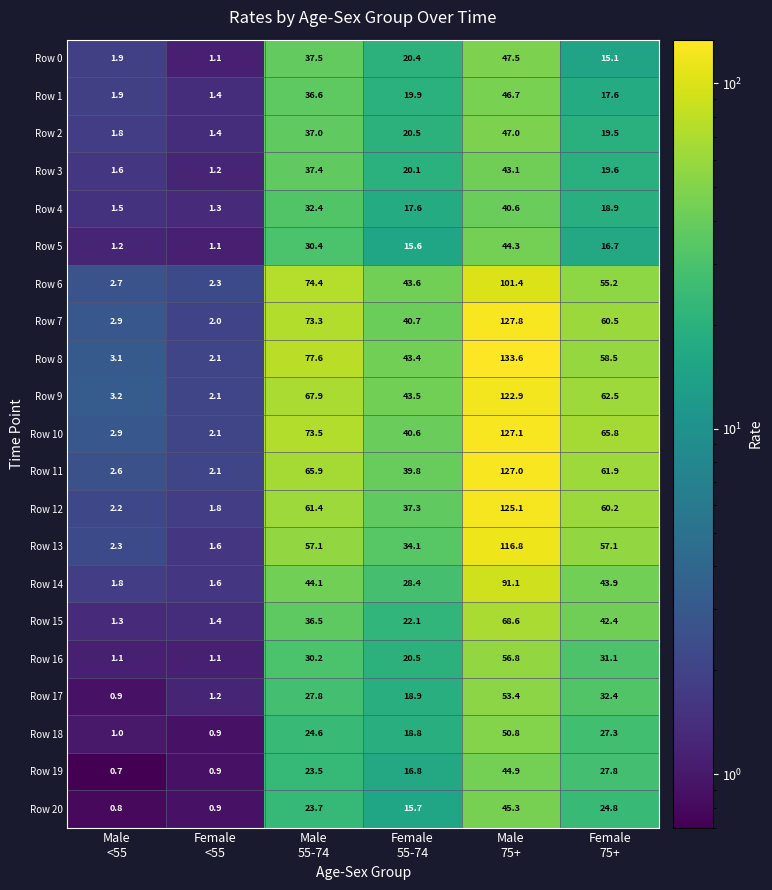

What is the average value of the Row 3 series?

20.5